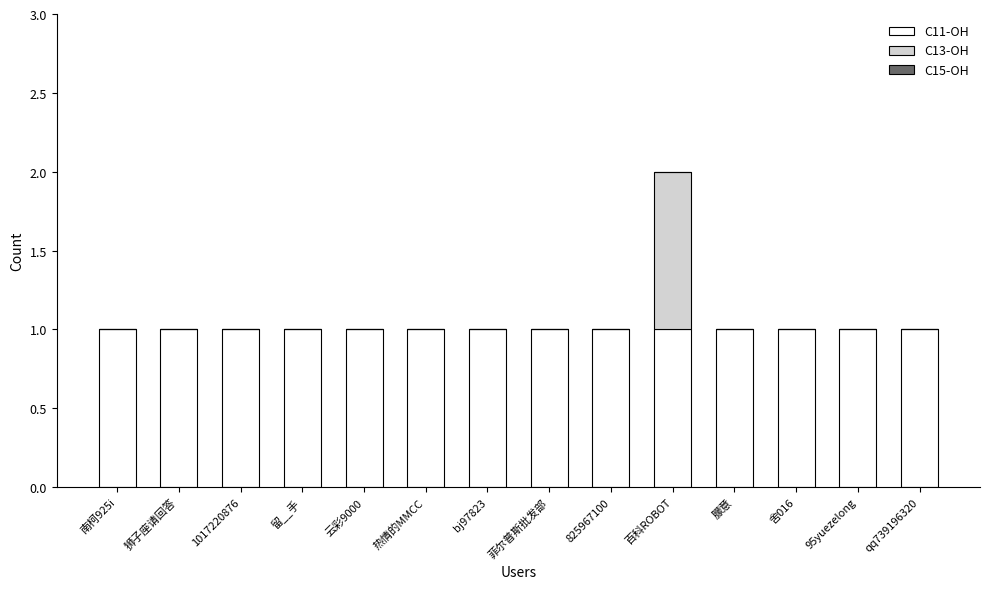

At which category is the sum across all series the highest?

百科ROBOT